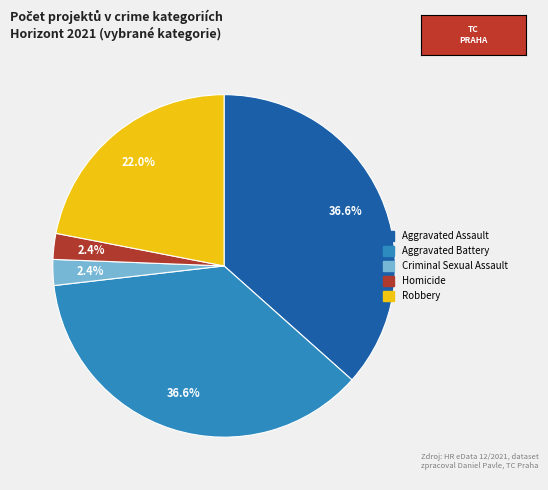

Is there a majority slice in this chart?

No